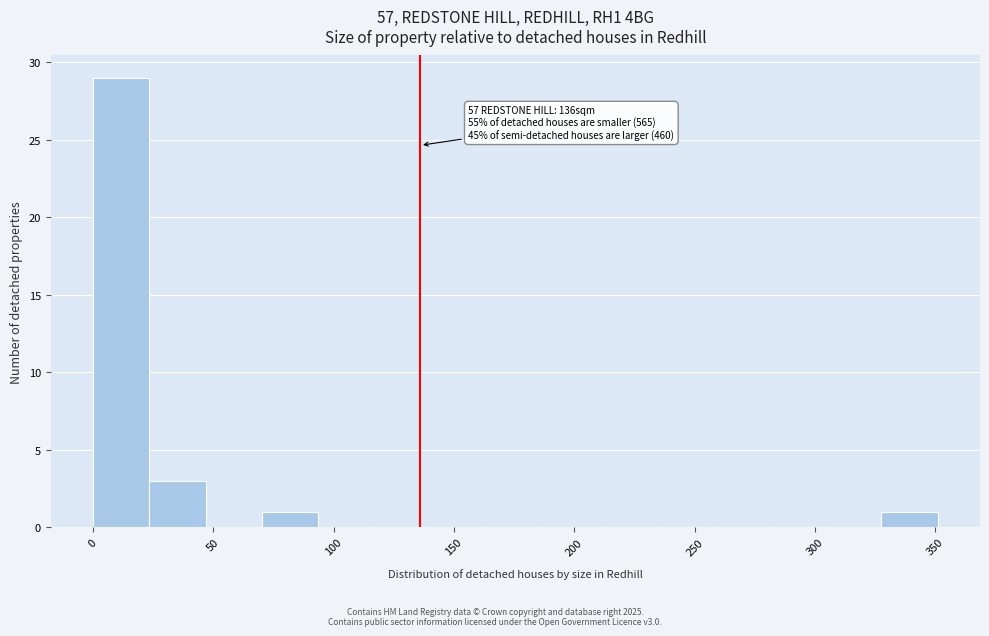

Over which range of the x-axis is the bar tallest?

0 to 25